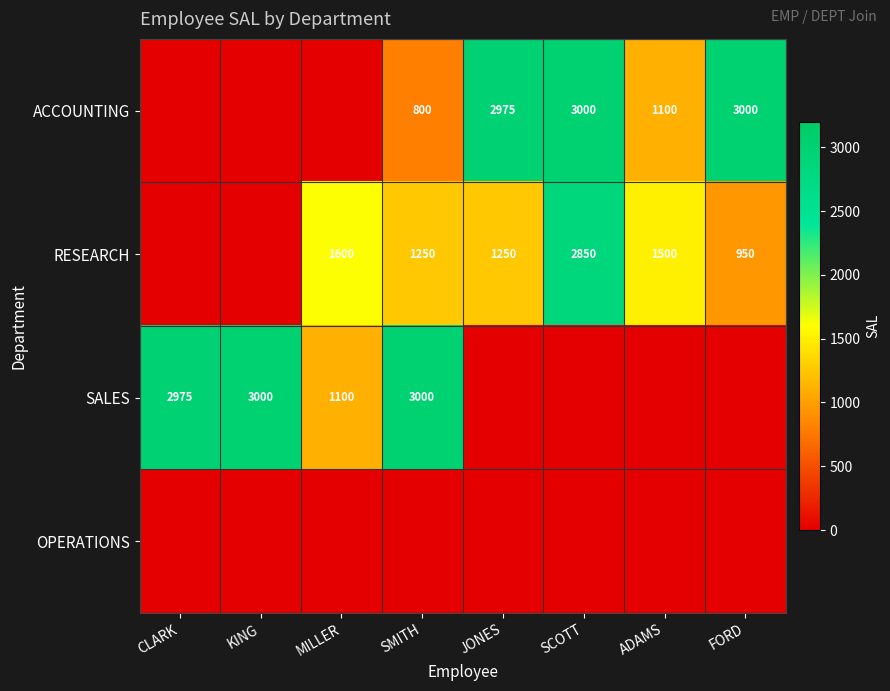

At which category is the sum across all series the highest?

SCOTT